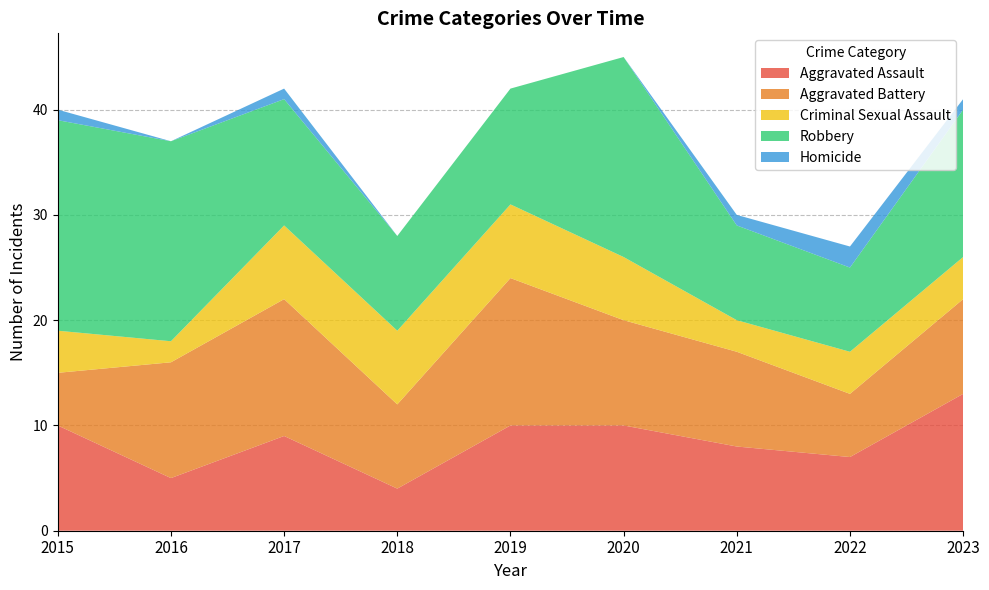

Reading left to right, transcribe all the data shown in this chart.

Aggravated Assault: 10	5	9	4	10	10	8	7	13
Aggravated Battery: 5	11	13	8	14	10	9	6	9
Criminal Sexual Assault: 4	2	7	7	7	6	3	4	4
Robbery: 20	19	12	9	11	19	9	8	14
Homicide: 1	0	1	0	0	0	1	2	1